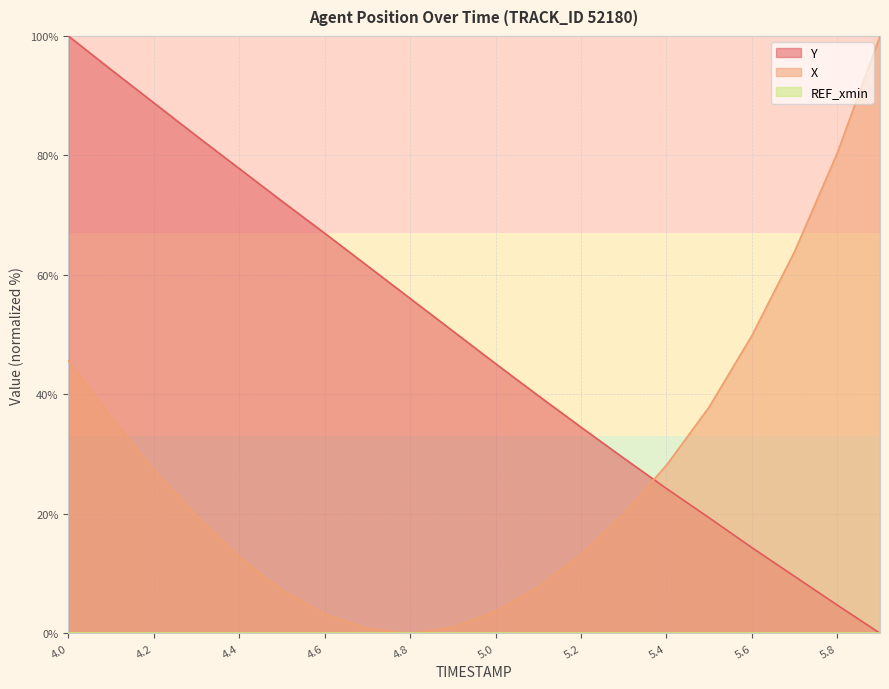

Is the value of Y at 4.6 greater than the value of X at 5.0?

Yes